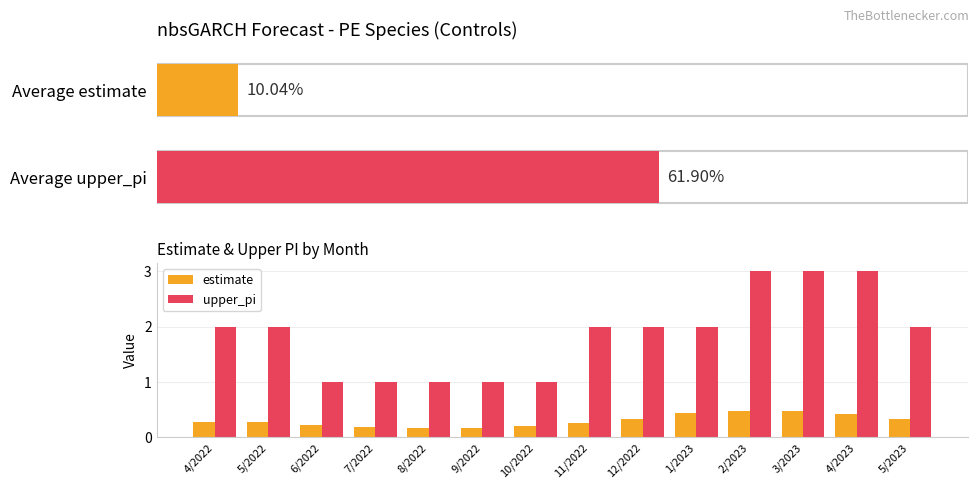

What is the label of the 11th bar from the left?

2/2023